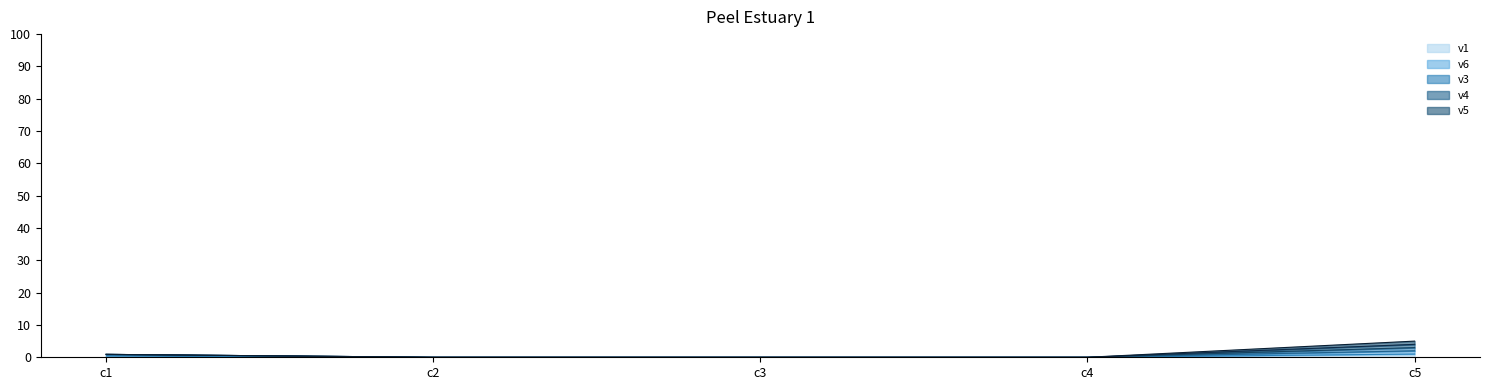

Does the chart have visible grid lines?

No